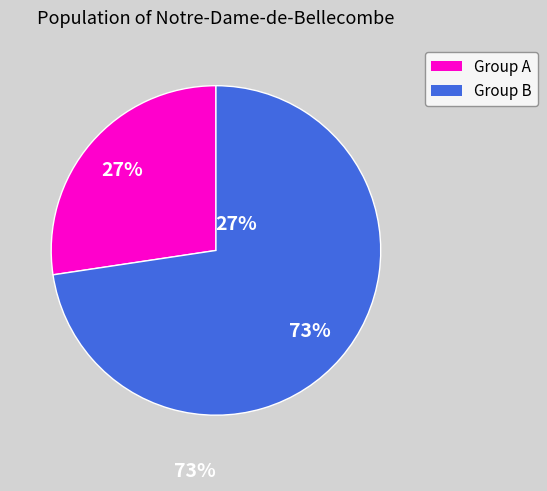

Does Group A represent more than half of the total?

No